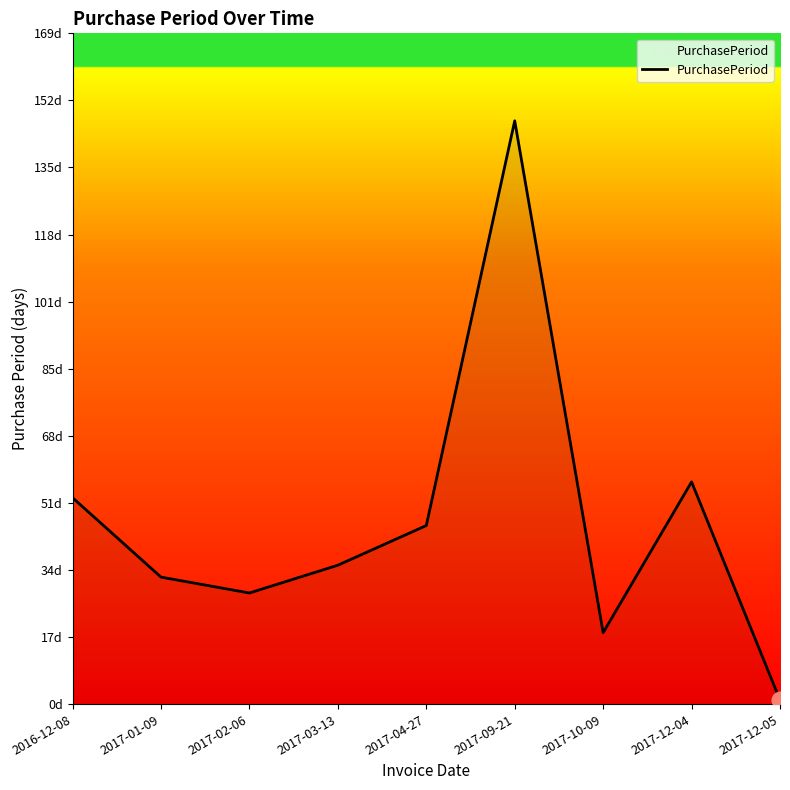

Does the chart have visible grid lines?

No